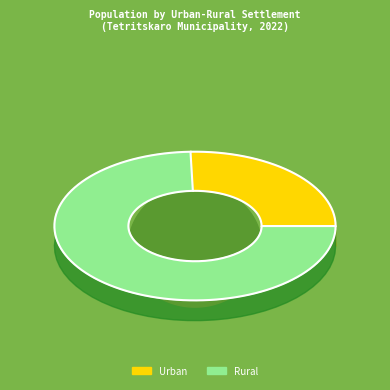

To the nearest percent, what portion does Rural represent?

74%